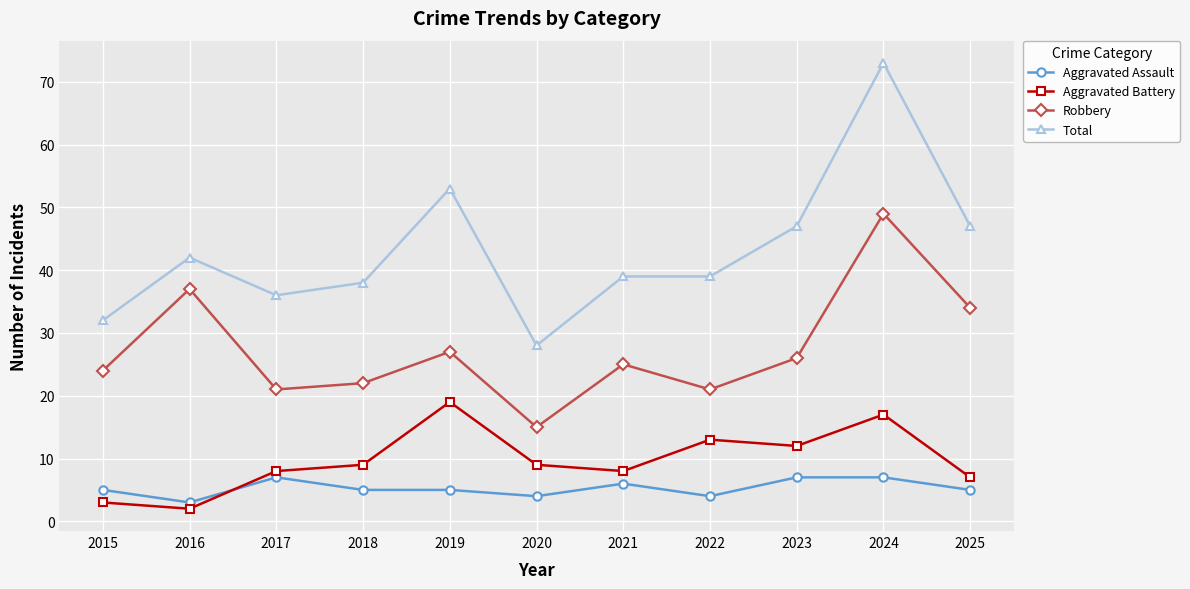

True or false: Total has more than 2 points higher than both neighbors.

True